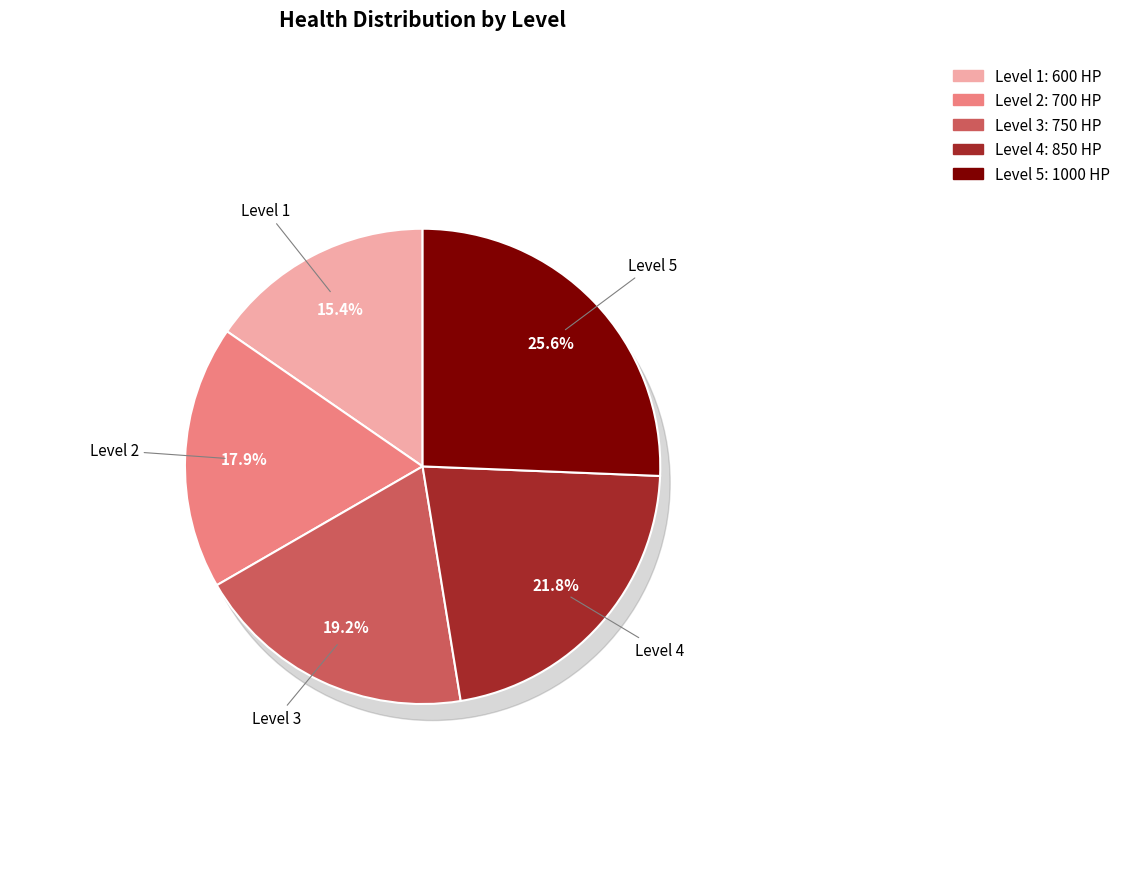

Between Level 1 and Level 5, which is larger?

Level 5